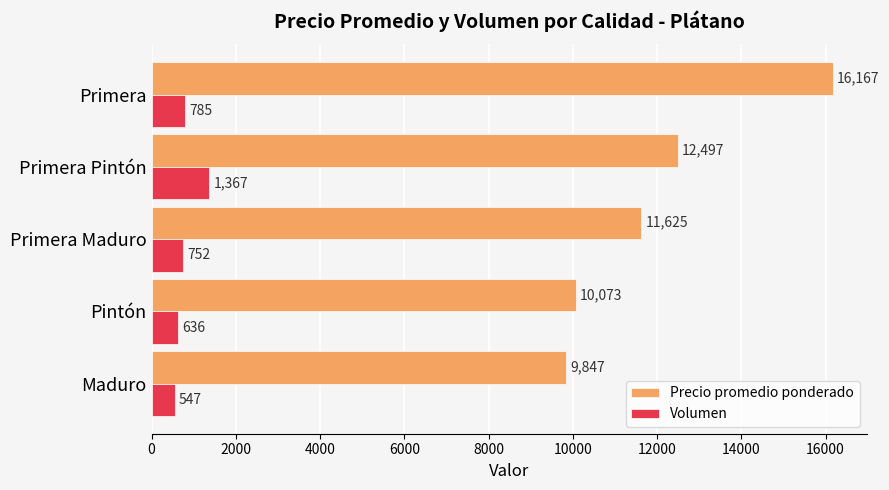

What is the lowest value of the Volumen series?

547